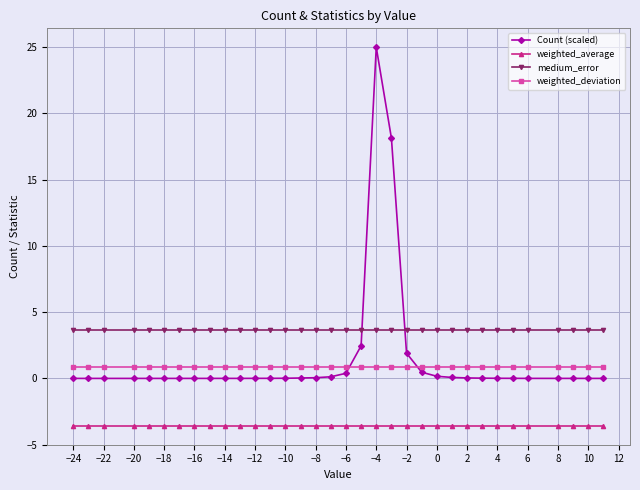

Which series has the largest range (max minus min)?

Count (scaled)